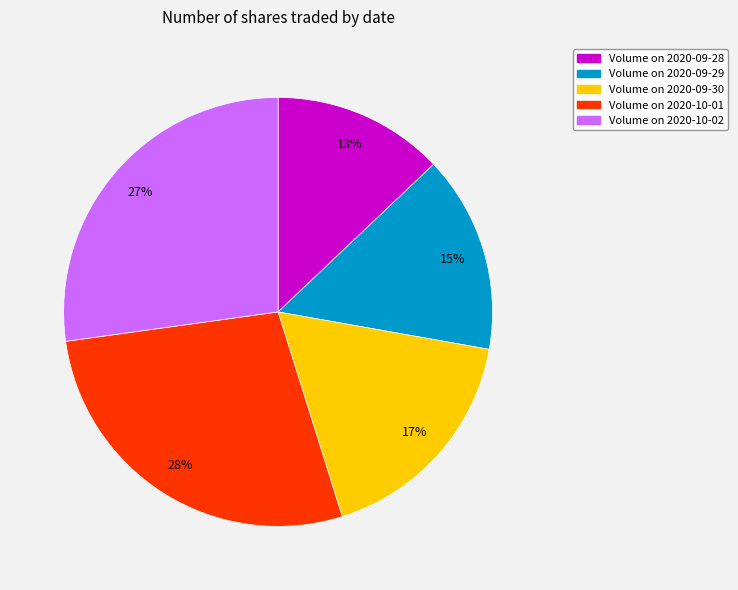

Count the number of slices in the pie.

5